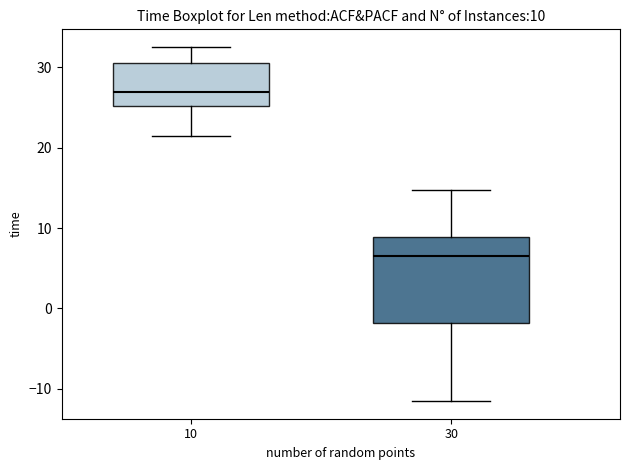

Which box is the tallest, from its lower edge to its upper edge?

30